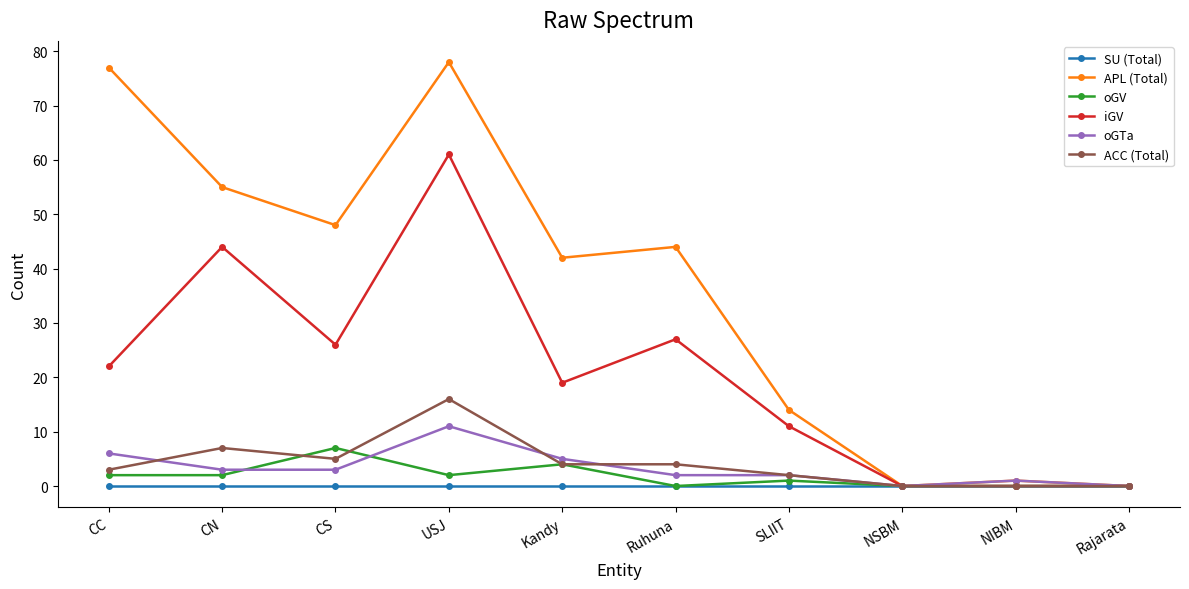

Between CN and CS, which series saw the biggest shift?

iGV